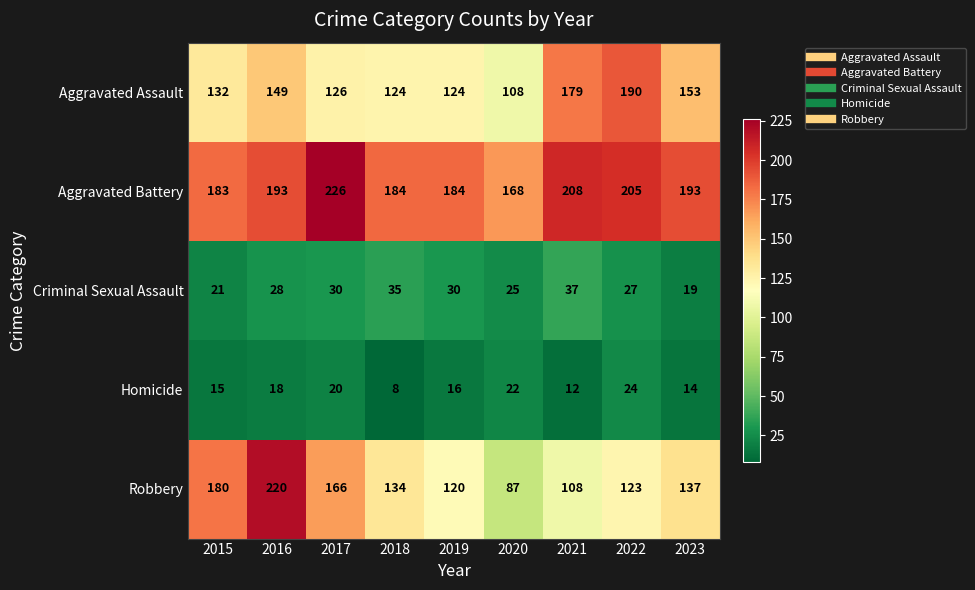

Which category has the highest value across all series?

2017